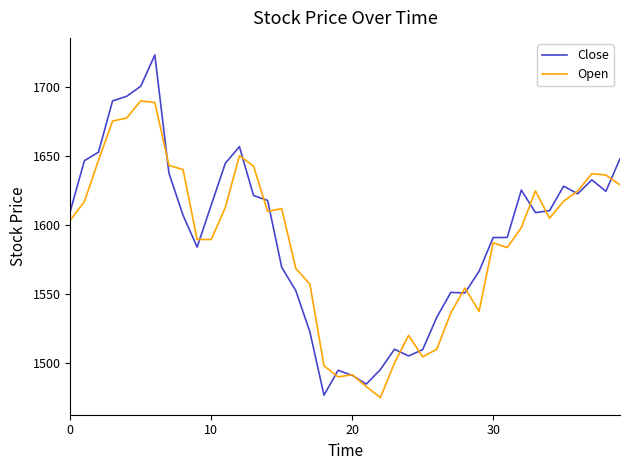

Which series has the largest total across all categories?

Close